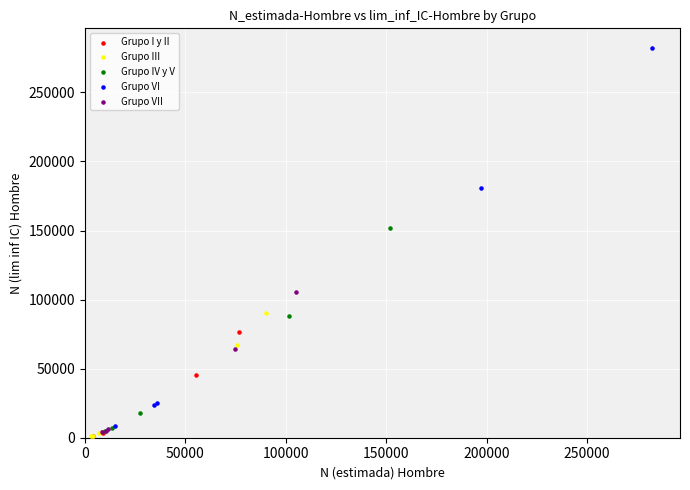

Which series has the largest Y range (max minus min)?

Grupo VI